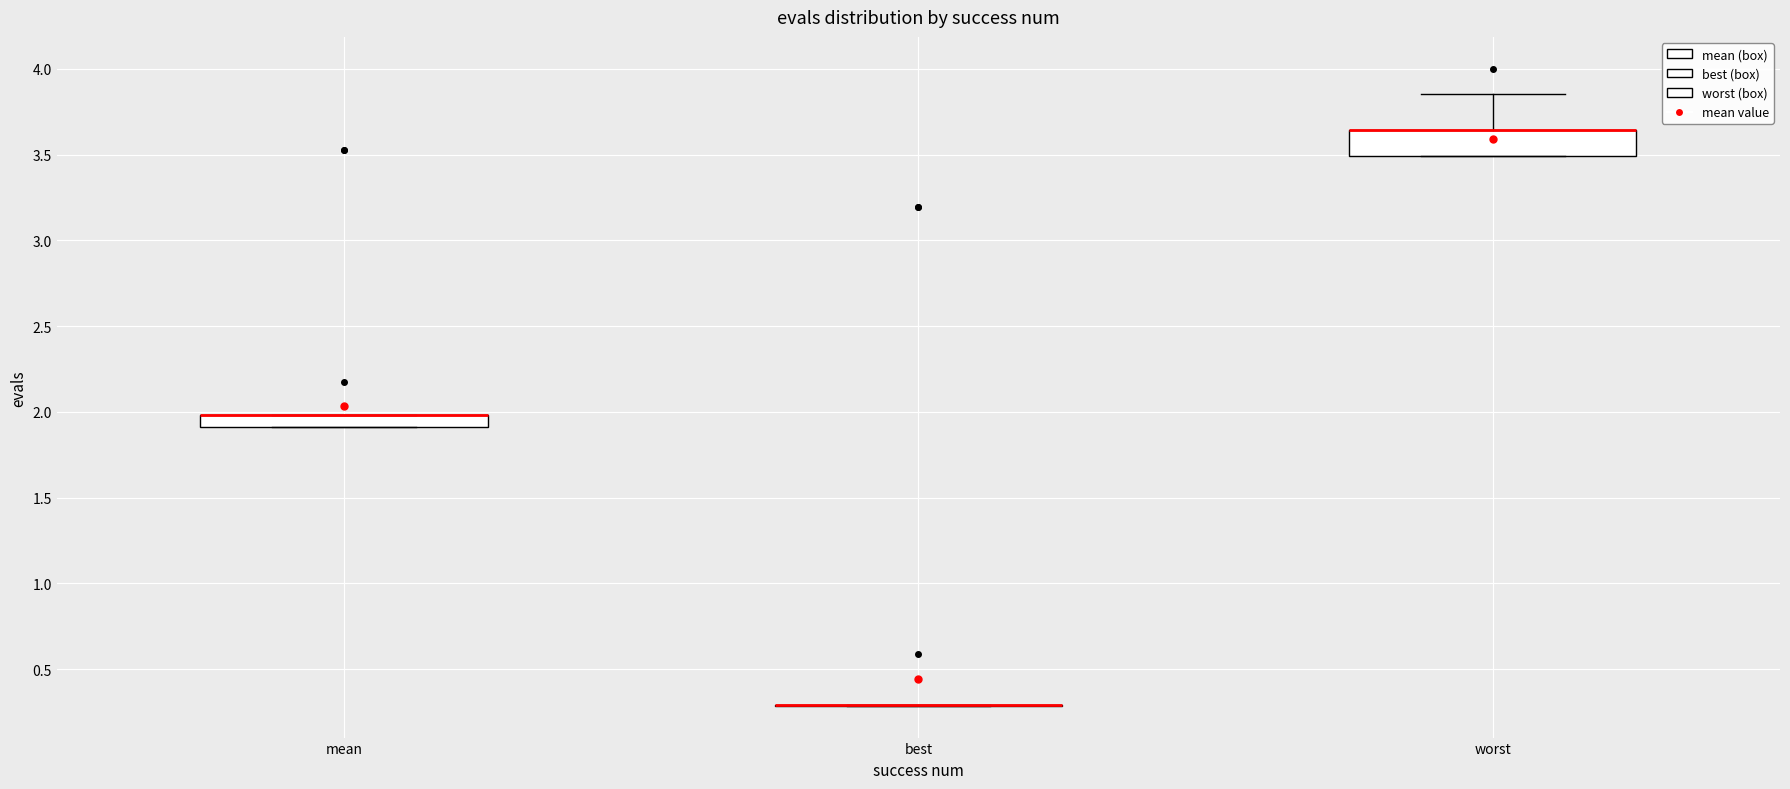

Where is the upper edge of the box for worst on the y-axis? The values are not printed on the chart, so give them approximately, as read against the axis.

3.65